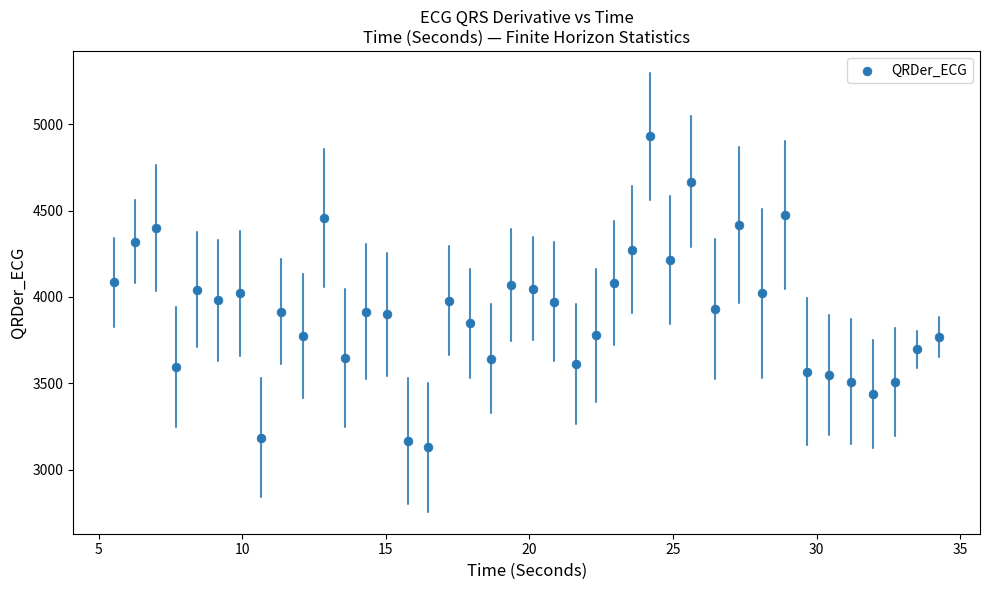

What is the range of X values (max minus min)?

28.7